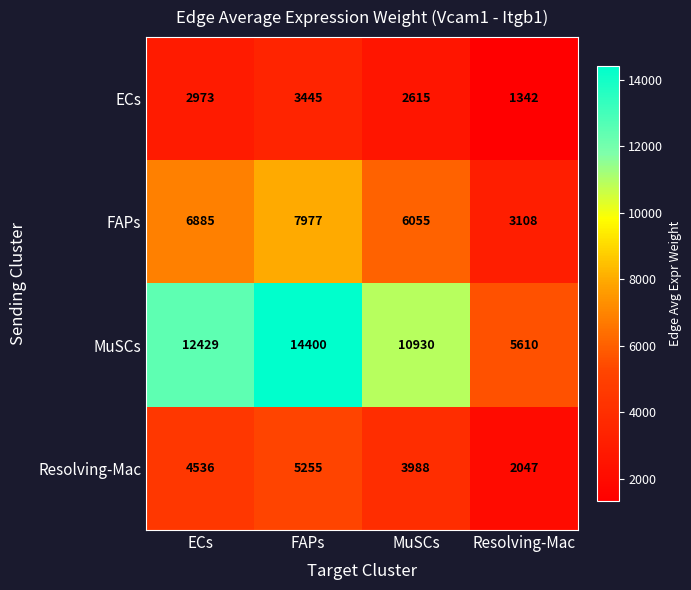

What is the greatest value displayed?

14400